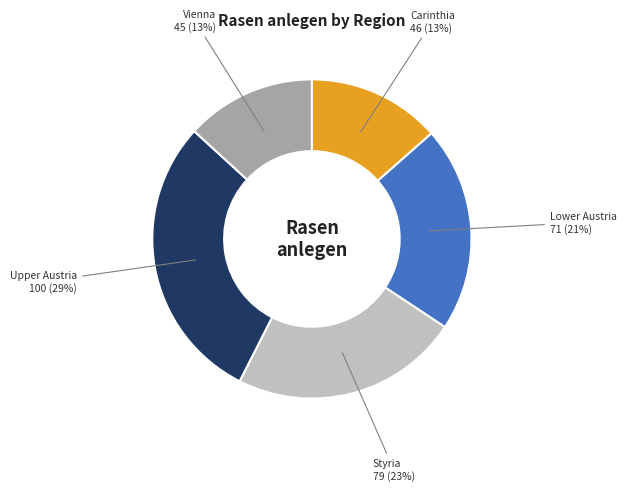

To the nearest percent, what is the difference between the largest and smallest slice percentages?

16%